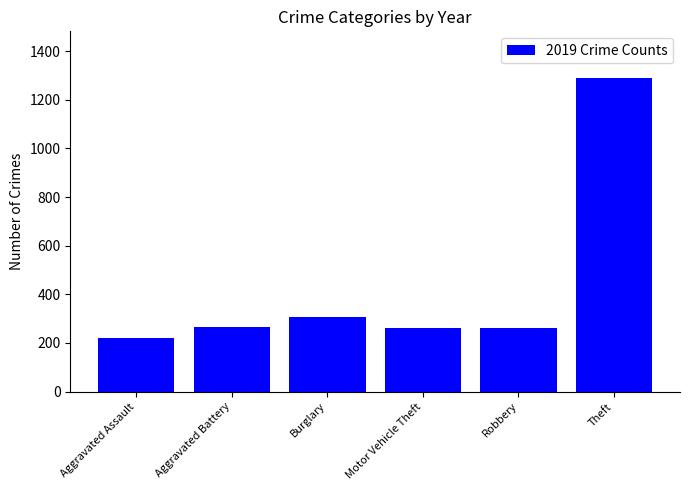

At which category does the chart reach its minimum across all series?

Aggravated Assault